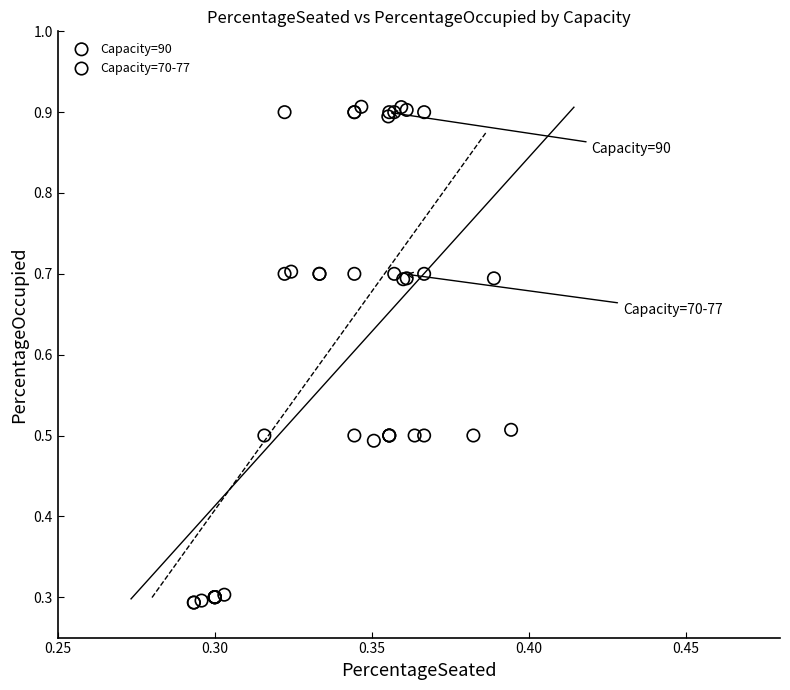

Which series has the widest spread of Y values?

Capacity=70-77